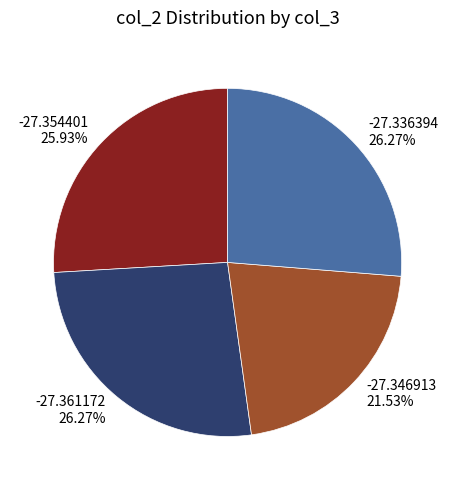

How many slices are in this pie chart?

4